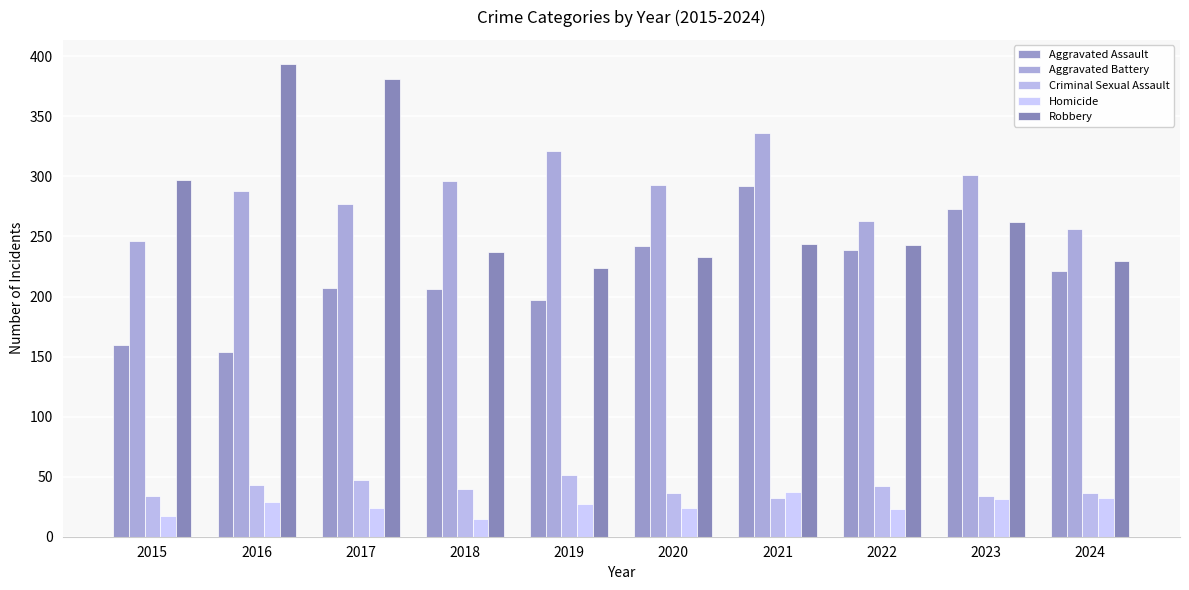

Which series has the largest total across all categories?

Aggravated Battery